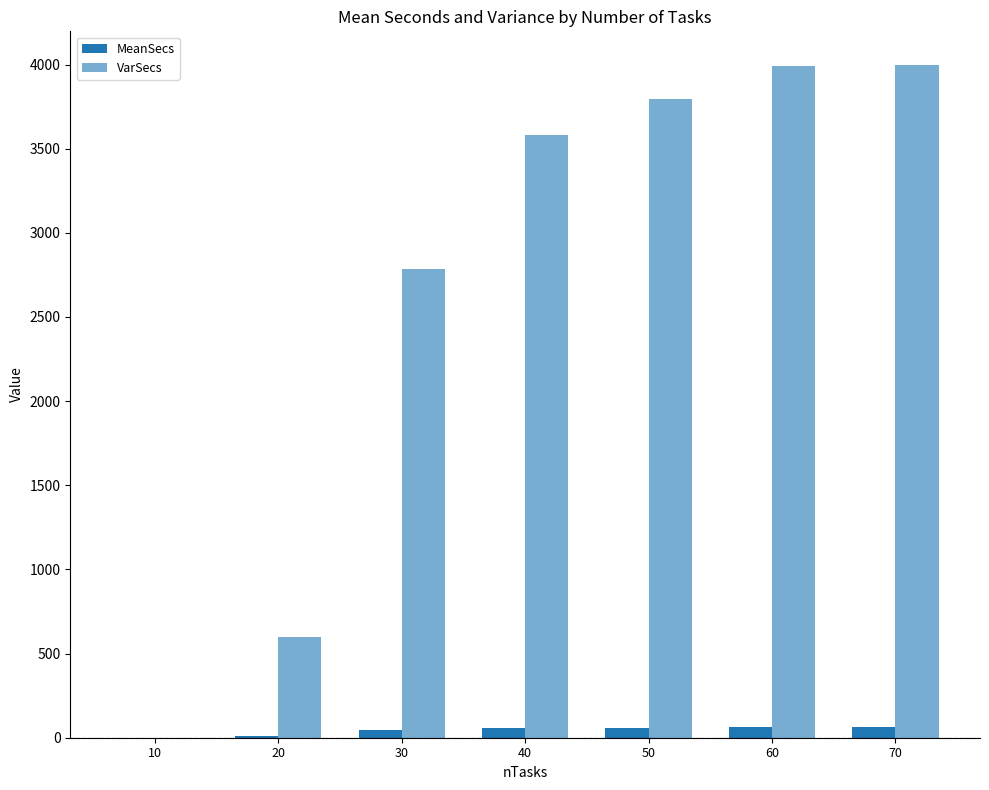

What is the value of the MeanSecs bar at the 3rd from the left?

44.8